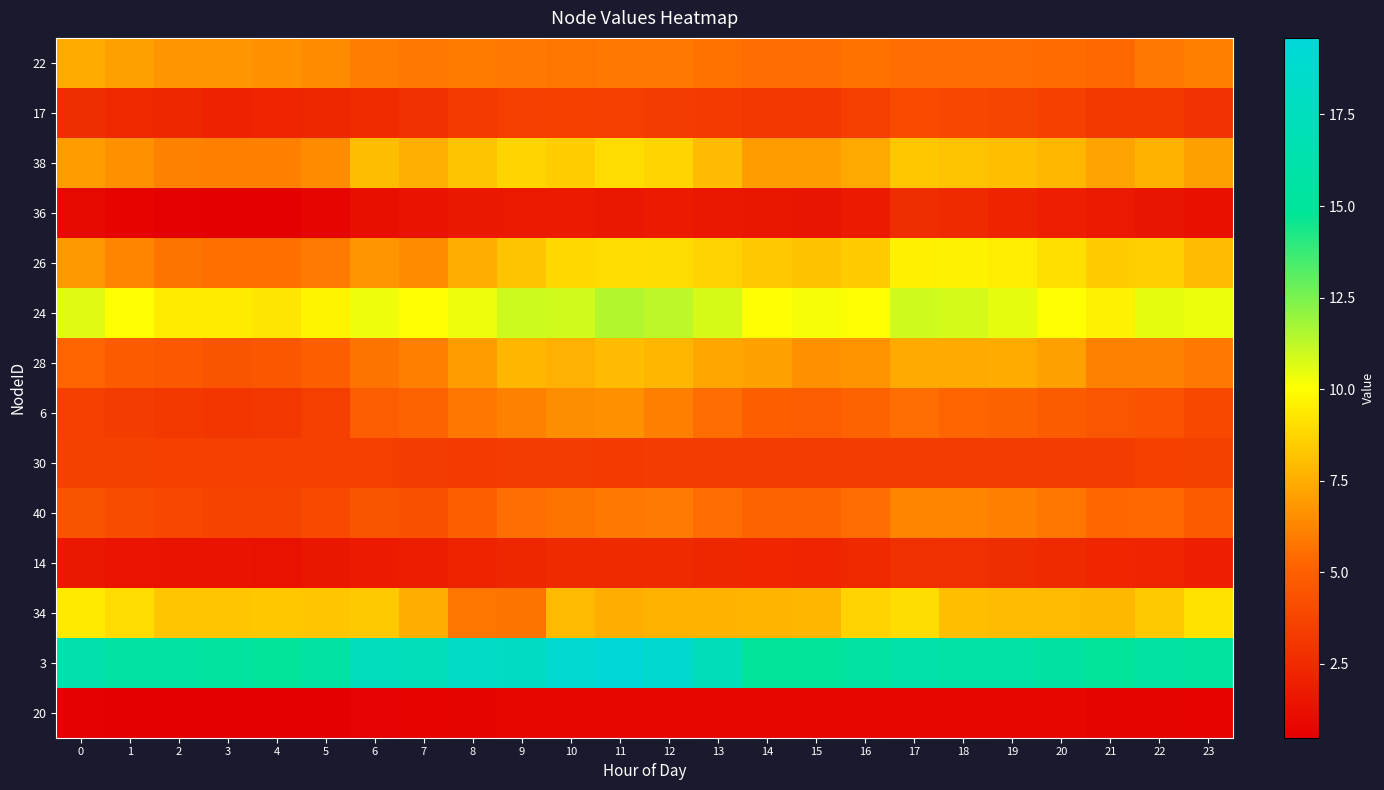

Reading left to right, what are all the values shown in this chart?

22: 0=7.4	1=7.1	2=6.7	3=6.8	4=6.6	5=6.4	6=6.0	7=5.8	8=6.0	9=5.9	10=5.8	11=5.8	12=5.8	13=5.6	14=5.5	15=5.5	16=5.6	17=5.5	18=5.5	19=5.5	20=5.4	21=5.3	22=5.9	23=6.1
17: 0=2.6	1=2.4	2=2.3	3=2.1	4=2.2	5=2.4	6=2.6	7=2.8	8=3.2	9=3.4	10=3.5	11=3.4	12=3.3	13=3.2	14=3.1	15=3.1	16=3.4	17=4.0	18=3.9	19=3.7	20=3.5	21=3.2	22=3.2	23=2.8
38: 0=6.9	1=6.6	2=6.1	3=6.1	4=6.1	5=6.4	6=8.0	7=7.6	8=8.2	9=8.8	10=8.5	11=8.9	12=8.8	13=8.0	14=7.0	15=7.0	16=7.4	17=8.3	18=8.1	19=8.0	20=7.8	21=7.2	22=7.6	23=7.1
36: 0=0.9	1=0.7	2=0.6	3=0.5	4=0.5	5=0.7	6=1.2	7=1.4	8=1.6	9=1.7	10=1.7	11=1.6	12=1.8	13=1.6	14=1.6	15=1.5	16=1.8	17=2.6	18=2.5	19=2.1	20=2.0	21=1.7	22=1.5	23=1.3
26: 0=6.9	1=6.2	2=5.7	3=5.6	4=5.6	5=5.9	6=6.7	7=6.5	8=7.5	9=8.2	10=8.8	11=8.9	12=9.0	13=8.6	14=8.3	15=8.1	16=8.4	17=9.6	18=9.7	19=9.4	20=9.0	21=8.4	22=8.6	23=7.9
24: 0=10.6	1=10.0	2=9.4	3=9.4	4=9.2	5=9.7	6=10.4	7=10.0	8=10.3	9=11.0	10=10.9	11=11.5	12=11.3	13=10.8	14=10.1	15=10.2	16=10.1	17=11.0	18=10.8	19=10.5	20=10.1	21=9.7	22=10.5	23=10.4
28: 0=5.2	1=4.8	2=4.6	3=4.5	4=4.5	5=5.0	6=5.7	7=6.1	8=7.0	9=7.8	10=7.6	11=8.0	12=7.8	13=7.3	14=7.1	15=6.6	16=6.7	17=7.4	18=7.4	19=7.4	20=7.1	21=6.1	22=6.1	23=5.8
6: 0=3.5	1=3.3	2=3.1	3=3.1	4=3.1	5=3.5	6=4.9	7=5.2	8=5.8	9=6.1	10=6.5	11=6.6	12=6.1	13=5.5	14=5.0	15=4.9	16=5.1	17=5.5	18=5.2	19=5.1	20=4.8	21=4.5	22=4.4	23=3.9
30: 0=3.6	1=3.6	2=3.5	3=3.5	4=3.5	5=3.5	6=3.5	7=3.2	8=3.2	9=3.3	10=3.2	11=3.2	12=3.2	13=3.3	14=3.3	15=3.3	16=3.3	17=3.3	18=3.3	19=3.3	20=3.3	21=3.3	22=3.5	23=3.6
40: 0=4.4	1=4.1	2=3.8	3=3.7	4=3.7	5=3.9	6=4.4	7=4.3	8=4.9	9=5.6	10=5.7	11=5.9	12=5.9	13=5.5	14=5.2	15=5.1	16=5.5	17=6.3	18=6.2	19=6.0	20=5.8	21=5.3	22=5.4	23=4.8
14: 0=1.6	1=1.5	2=1.4	3=1.4	4=1.3	5=1.6	6=1.8	7=1.9	8=2.1	9=2.4	10=2.4	11=2.5	12=2.4	13=2.4	14=2.3	15=2.3	16=2.4	17=2.8	18=2.7	19=2.6	20=2.5	21=2.3	22=2.2	23=2.0
34: 0=9.4	1=8.9	2=8.3	3=8.3	4=8.3	5=8.3	6=8.4	7=7.5	8=5.8	9=5.7	10=7.9	11=7.5	12=7.6	13=7.7	14=7.7	15=7.8	16=8.6	17=9.0	18=8.1	19=7.9	20=7.9	21=7.9	22=8.4	23=9.2
3: 0=16.4	1=15.6	2=15.5	3=15.3	4=15.0	5=15.4	6=17.6	7=17.3	8=18.2	9=18.0	10=18.9	11=19.6	12=18.8	13=17.3	14=15.0	15=14.9	16=15.4	17=16.1	18=15.9	19=15.8	20=15.4	21=14.9	22=15.6	23=15.3
20: 0=0.6	1=0.5	2=0.5	3=0.5	4=0.5	5=0.5	6=0.6	7=0.6	8=0.7	9=0.8	10=0.8	11=0.9	12=0.8	13=0.8	14=0.8	15=0.8	16=0.8	17=0.9	18=0.9	19=0.8	20=0.8	21=0.7	22=0.7	23=0.7